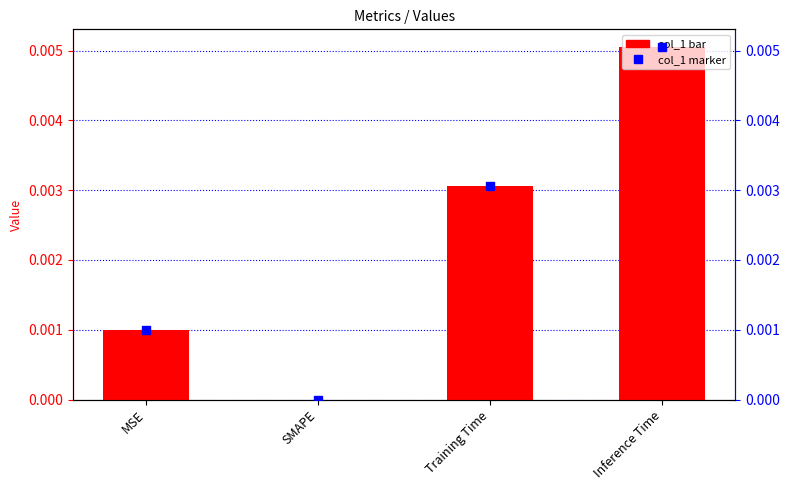

At which label is the value closest to 0?

SMAPE